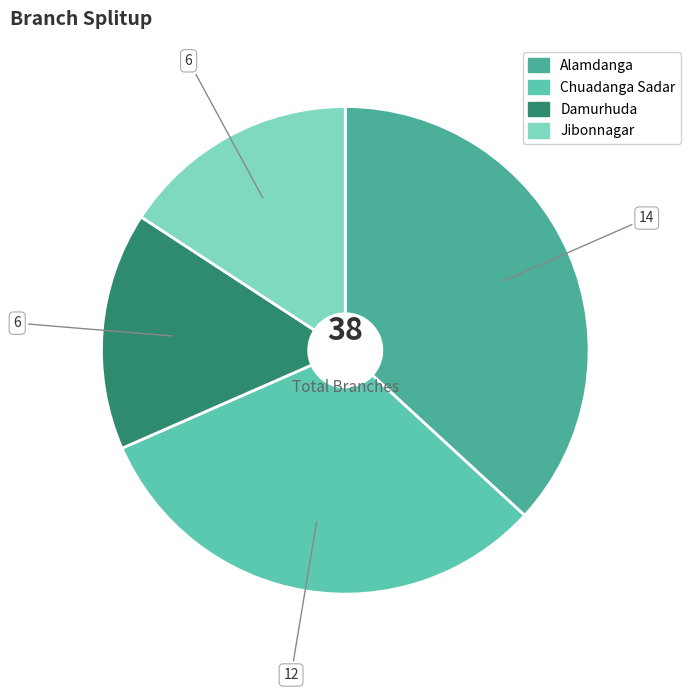

Which has a higher value, Chuadanga Sadar or Jibonnagar?

Chuadanga Sadar